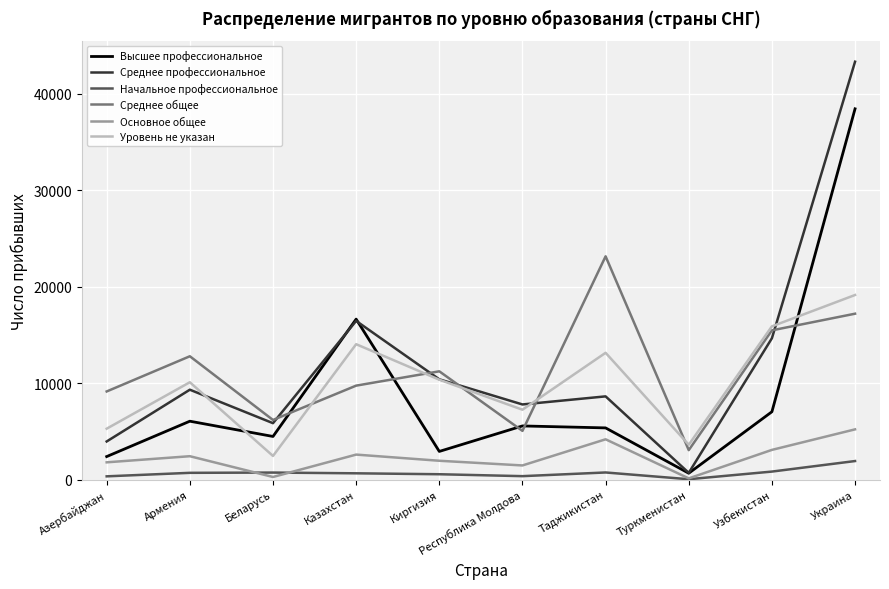

Which series has the widest spread of values?

Среднее профессиональное